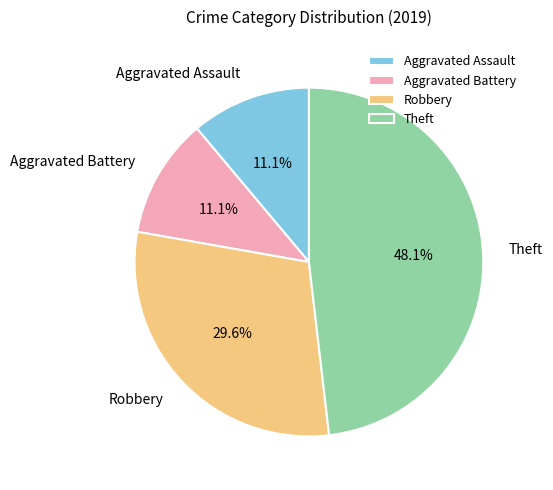

Combined, what portion of the pie is Robbery and Aggravated Assault?

40.7%